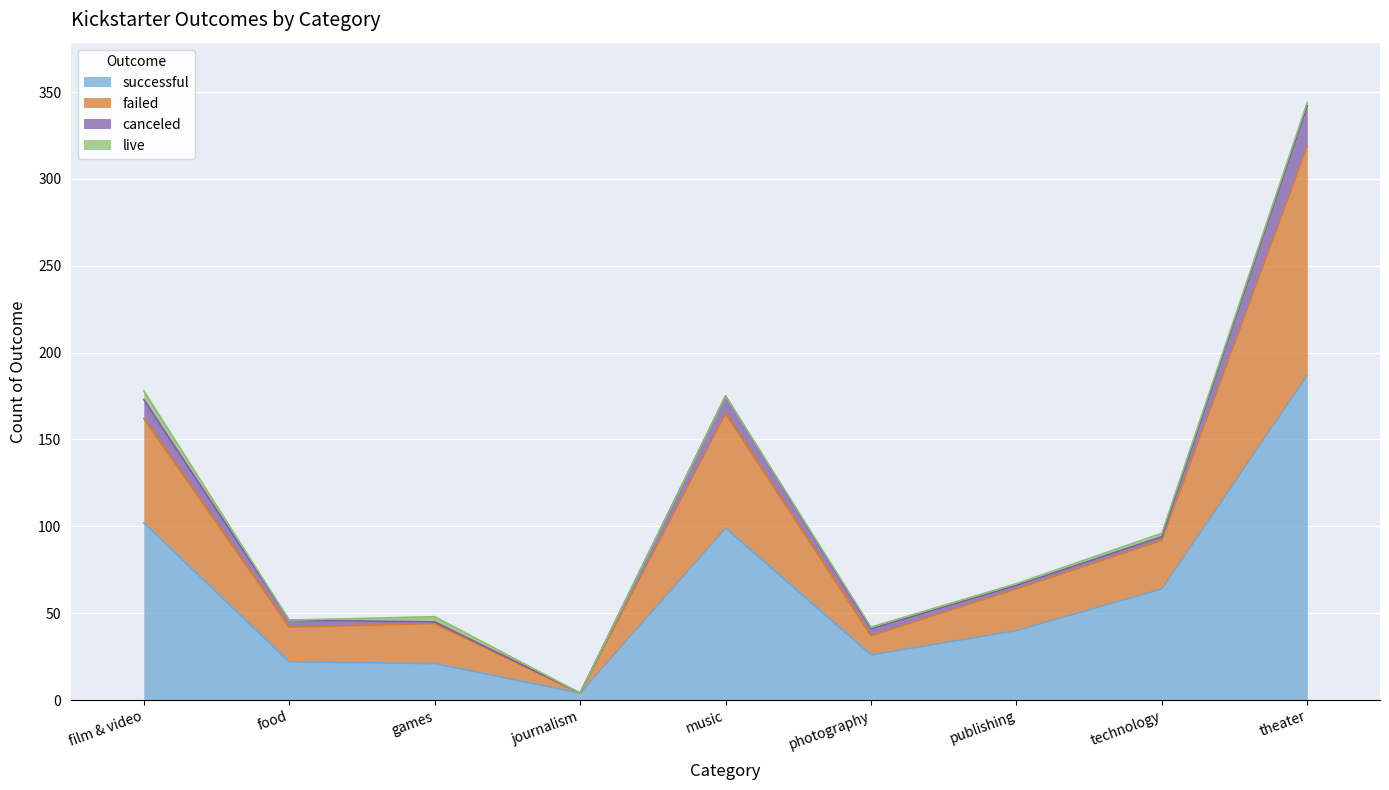

Which category has the lowest value in the successful series?

journalism